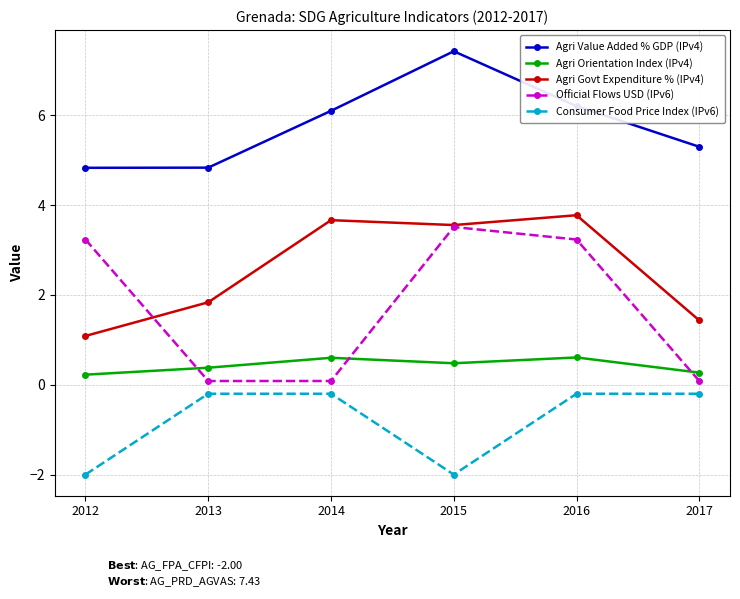

At which label does Agri Value Added % GDP (IPv4) first exceed 6?

2014